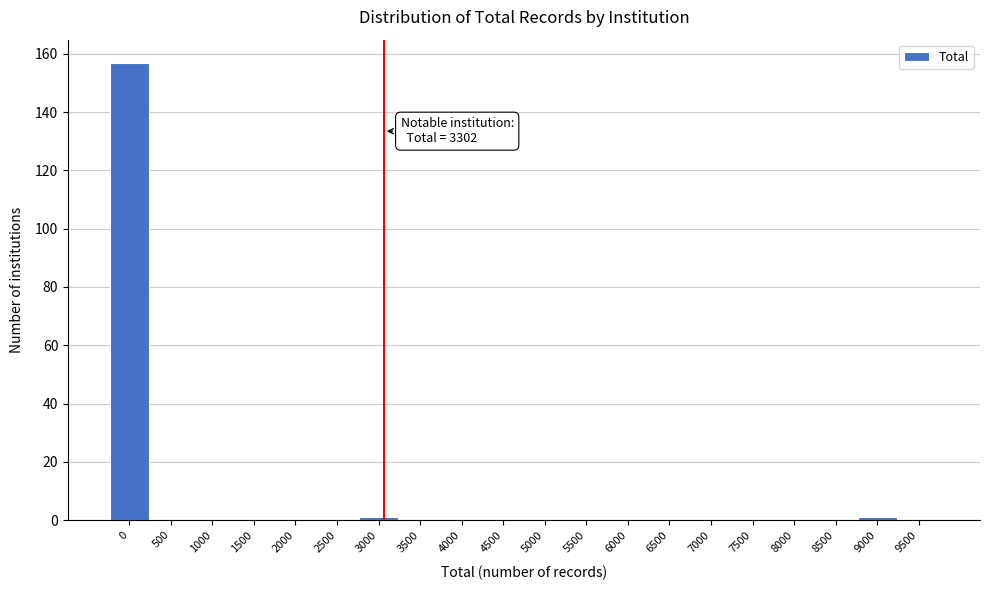

Reading left to right, list all the values displayed in this chart.

0=157	500=0	1000=0	1500=0	2000=0	2500=0	3000=1	3500=0	4000=0	4500=0	5000=0	5500=0	6000=0	6500=0	7000=0	7500=0	8000=0	8500=0	9000=1	9500=0